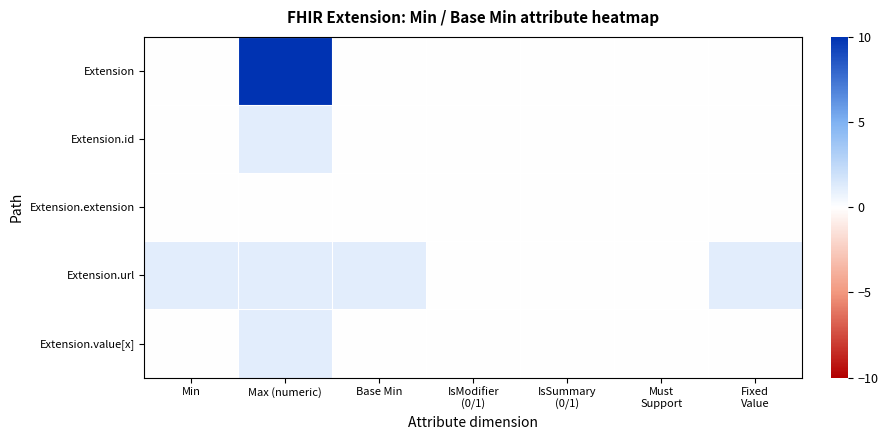

Which has a higher value, IsModifier
(0/1) or IsSummary
(0/1)?

IsModifier
(0/1)